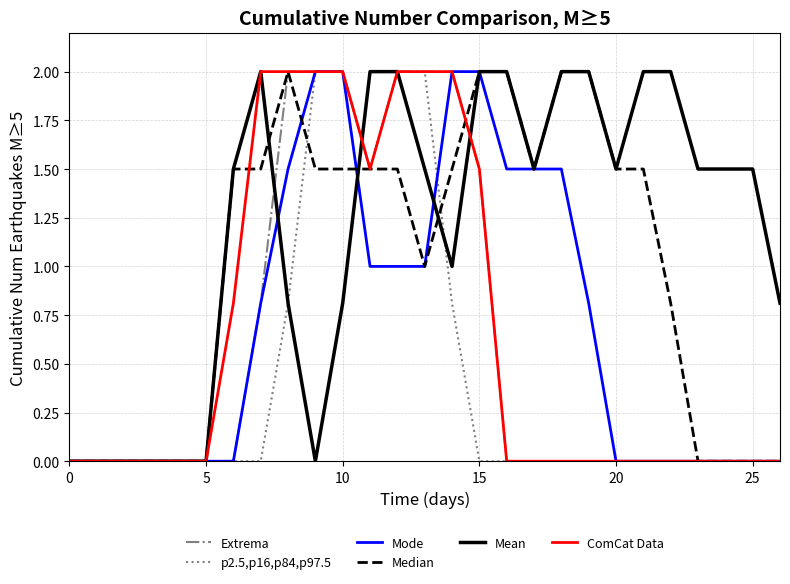

What is the greatest value displayed?

2.0